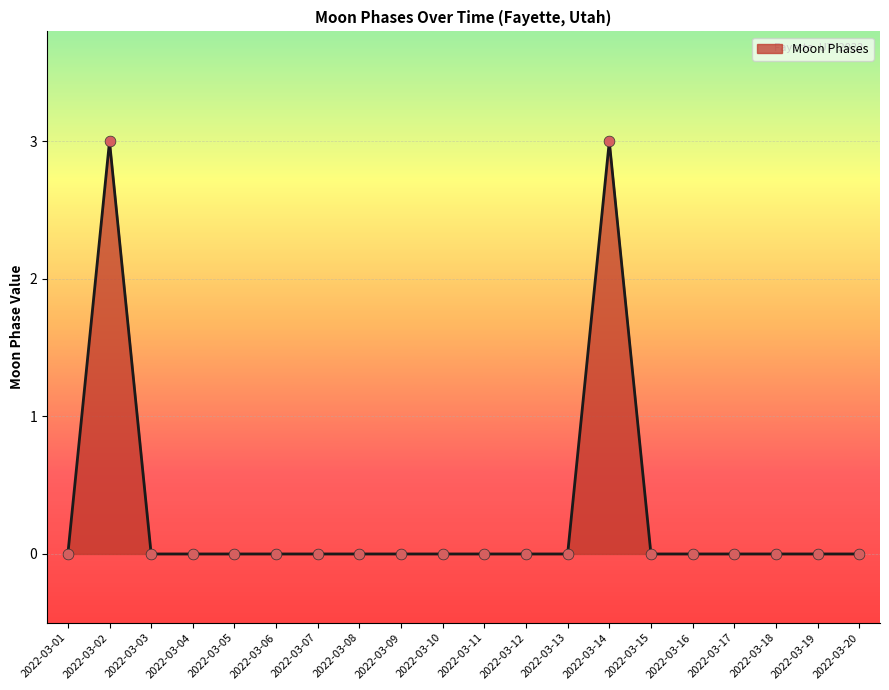

Which has a higher value, 2022-03-15 or 2022-03-14?

2022-03-14